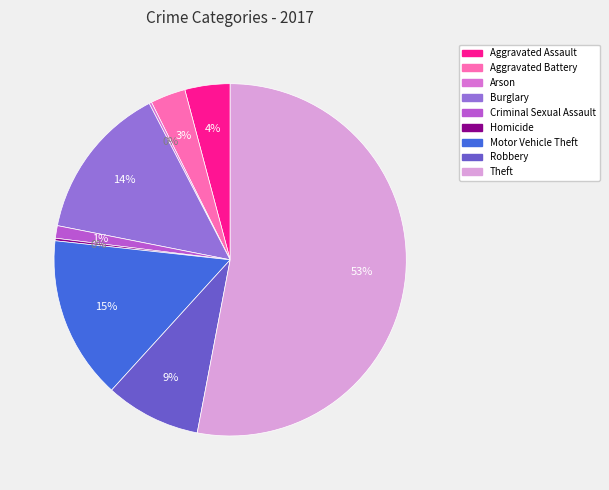

To the nearest percent, what is the average slice percentage?

11%